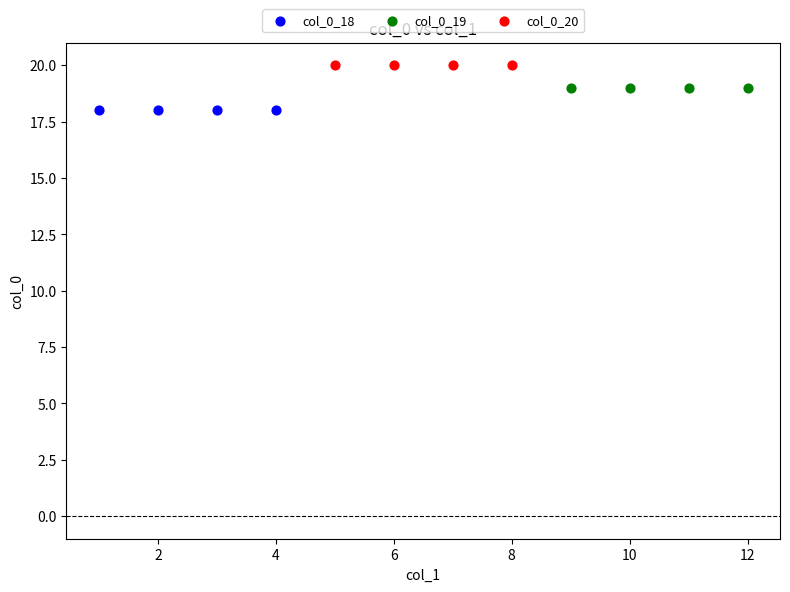

Which series contains the lowest Y value?

col_0_18